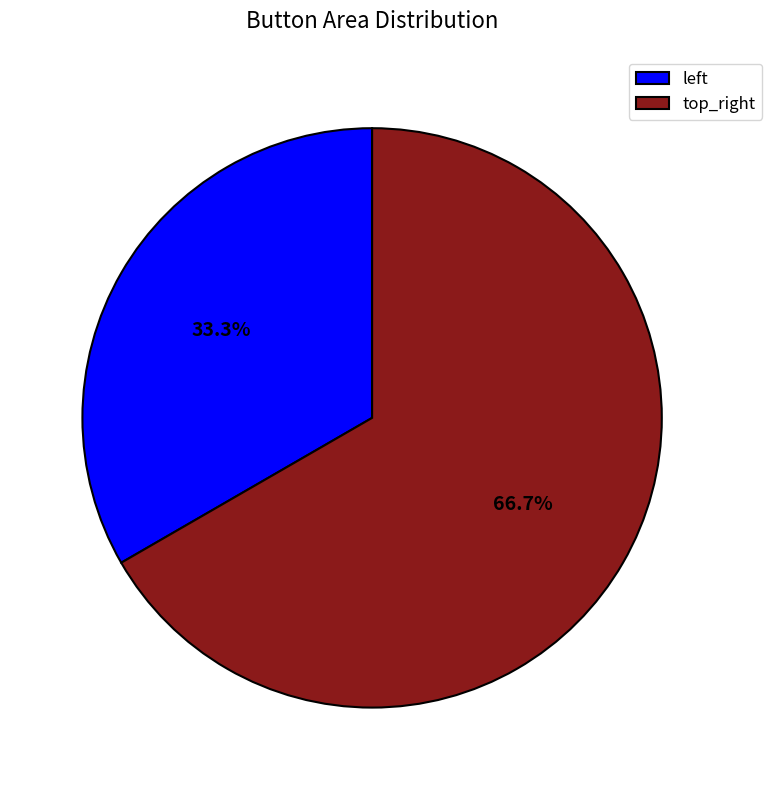

To the nearest percent, what is the average slice percentage?

50%